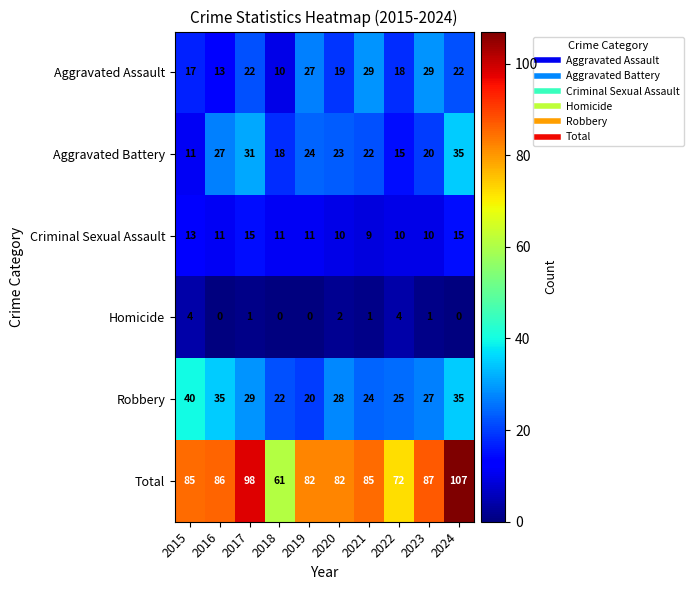

Which series has the largest total across all categories?

Total